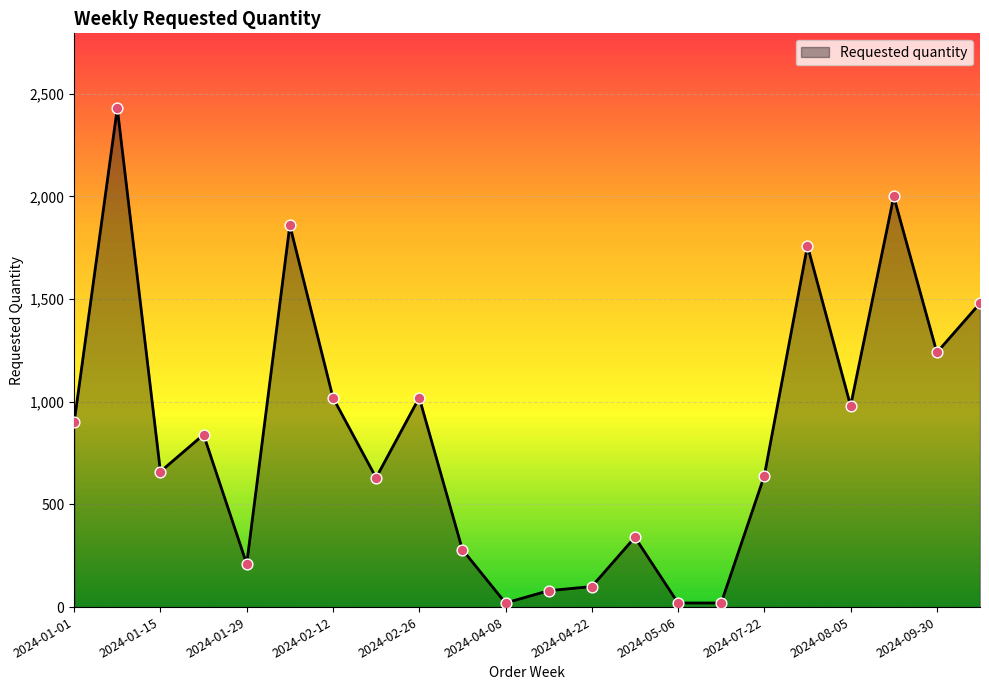

What is the greatest value displayed?

2430